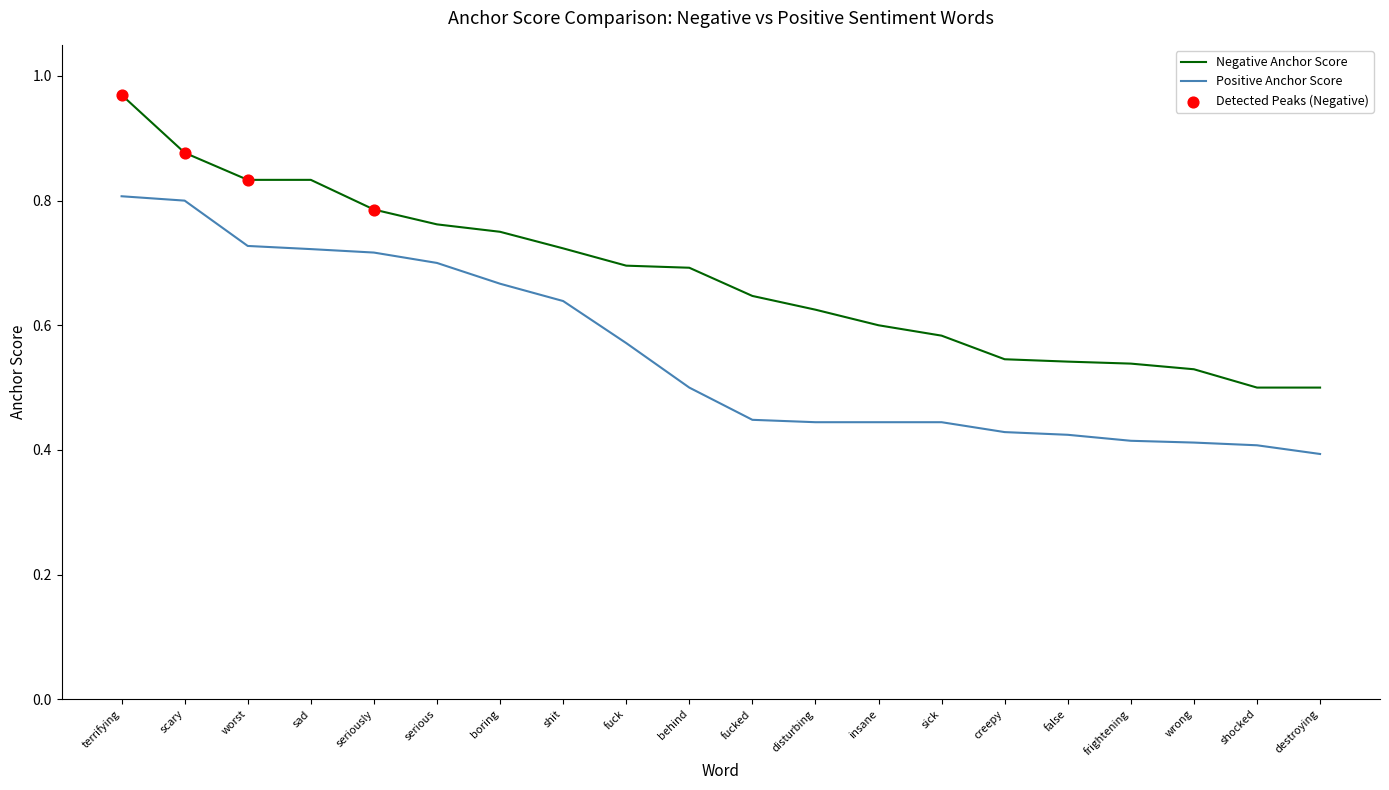

Is the value of Positive Anchor Score at scary greater than the value of Negative Anchor Score at sad?

No